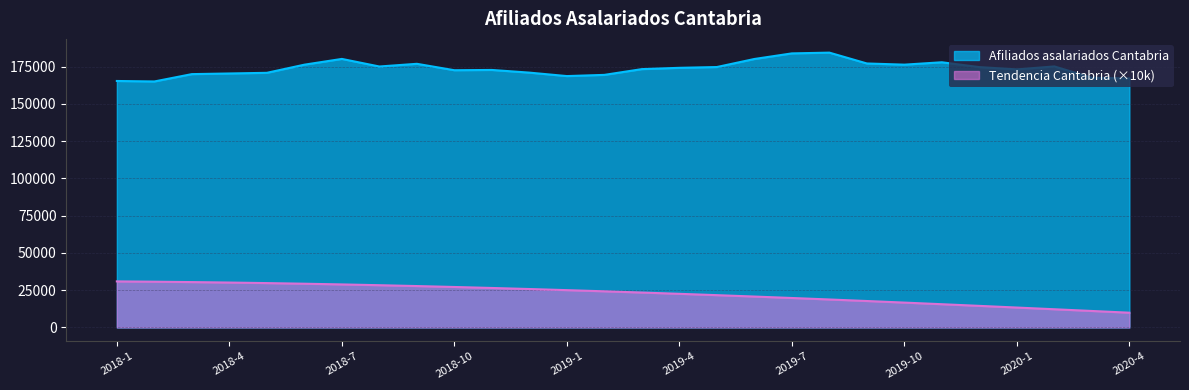

At how many categories does at least one series exceed 172357?

18